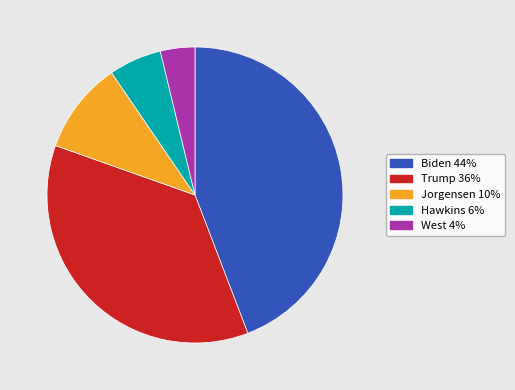

Is there a majority slice in this chart?

No